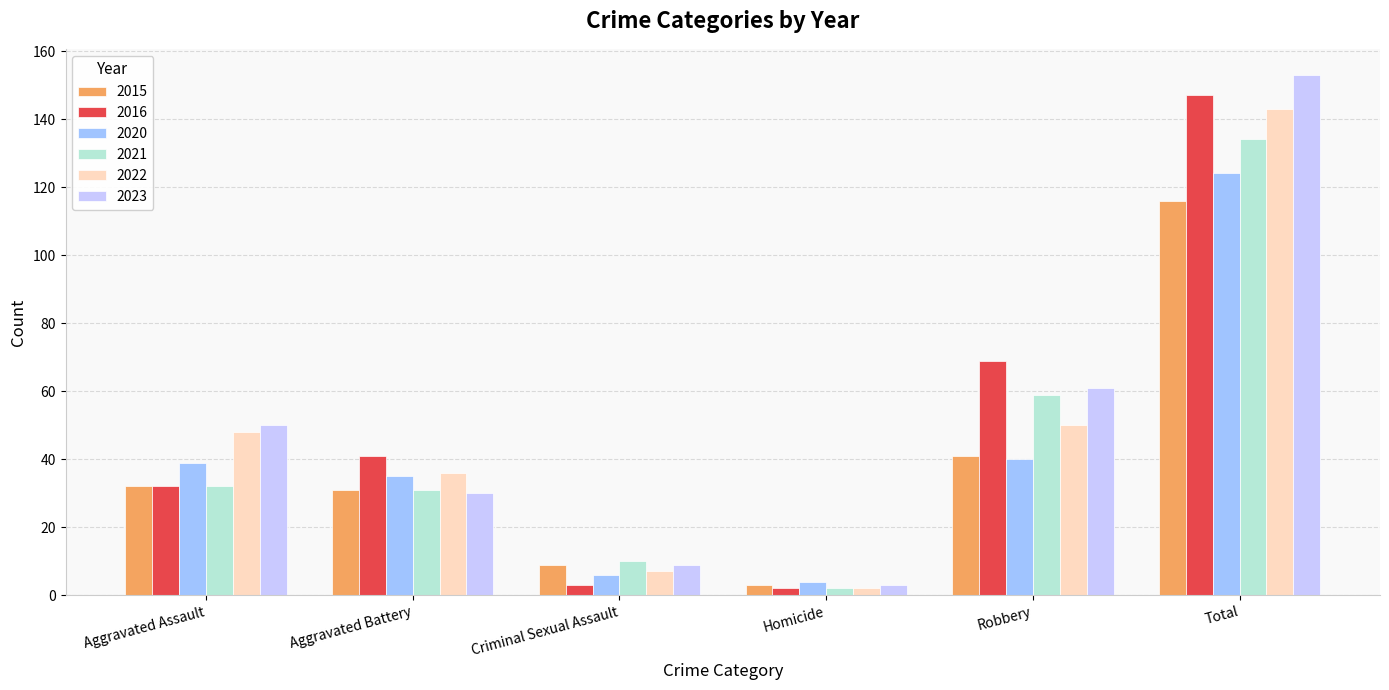

The value of 2022 at Aggravated Assault is 48. True or false?

True